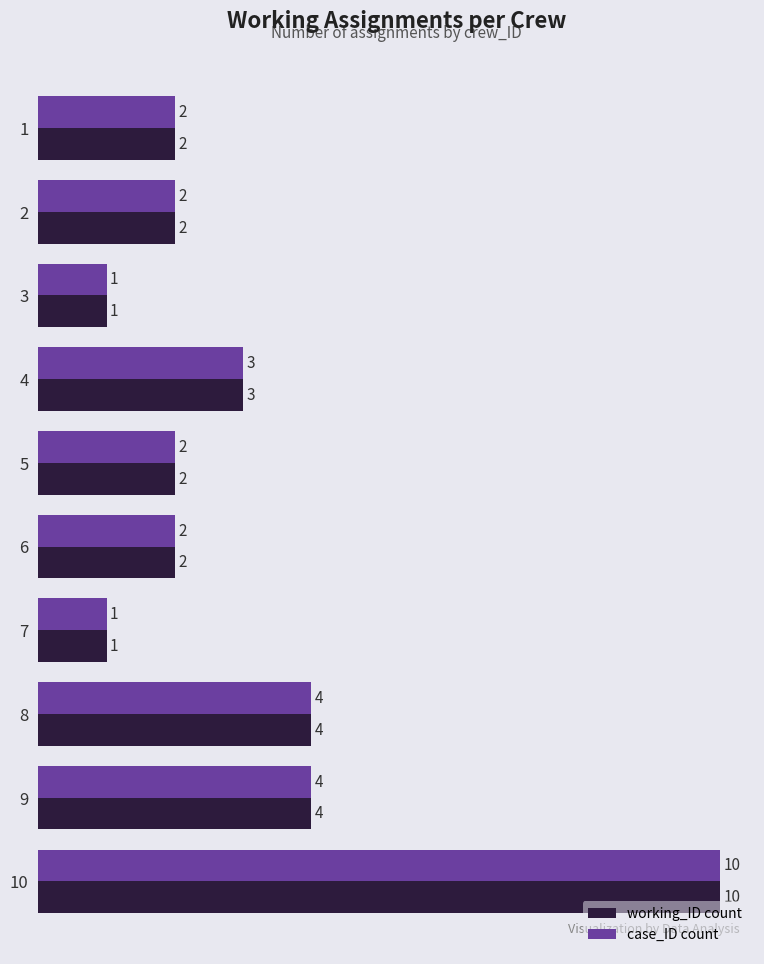

Is it true that working_ID count equals 1 at 6?

False